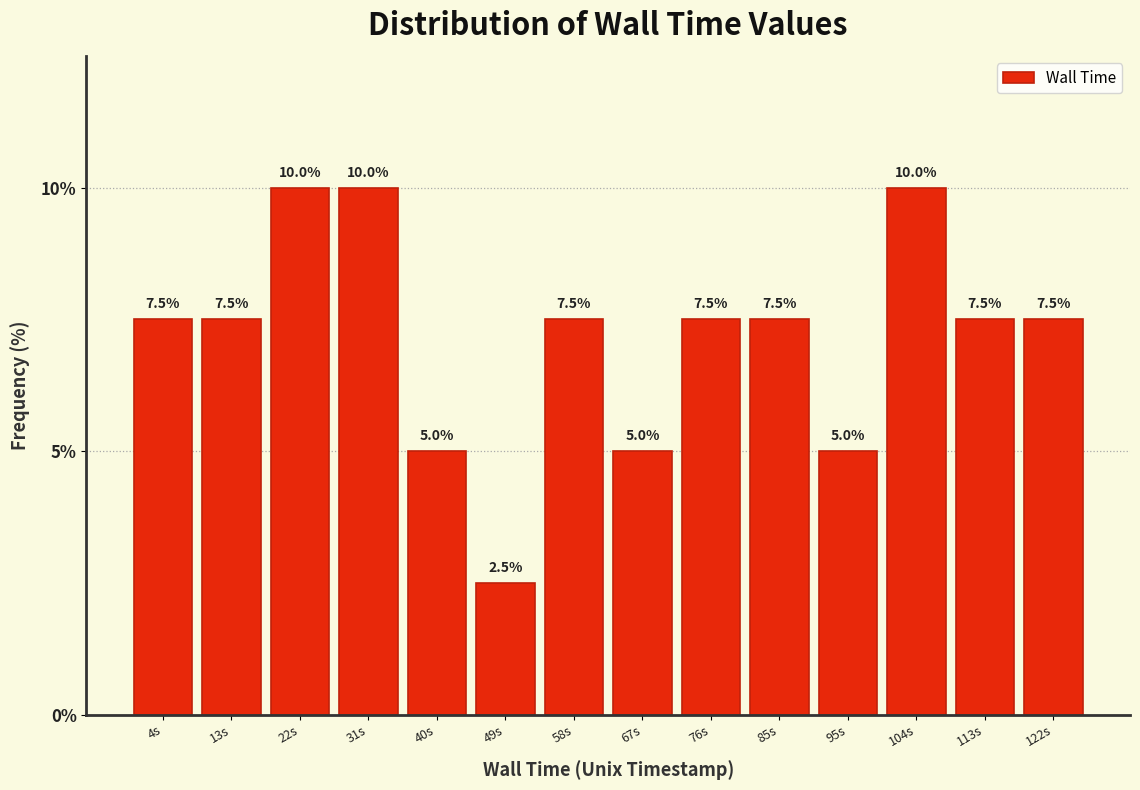

Reading left to right, transcribe all the data shown in this chart.

4s=7.5	13s=7.5	22s=10.0	31s=10.0	40s=5.0	49s=2.5	58s=7.5	67s=5.0	76s=7.5	85s=7.5	95s=5.0	104s=10.0	113s=7.5	122s=7.5